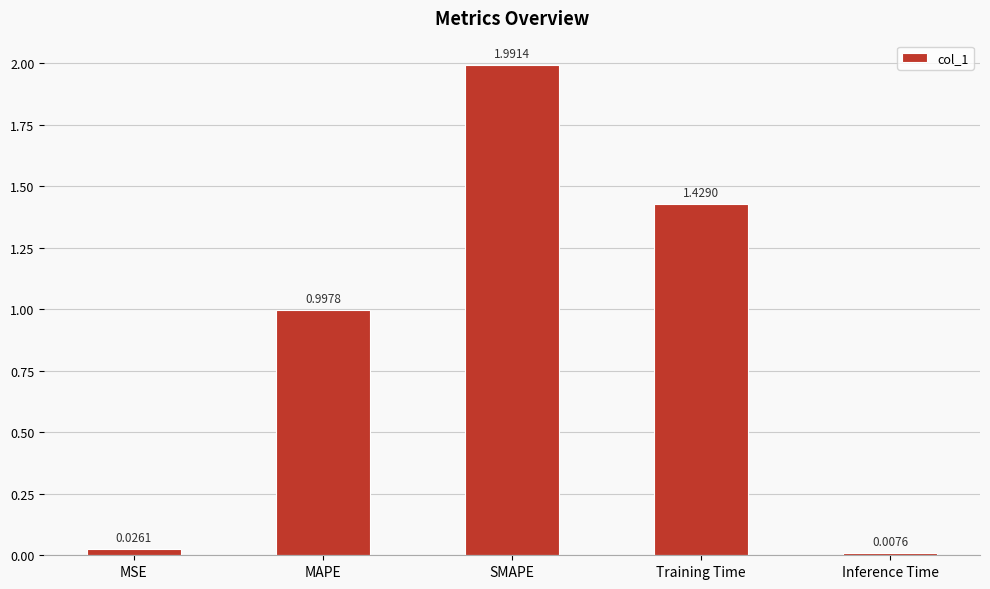

Where is the data nearest to the value 0?

Inference Time